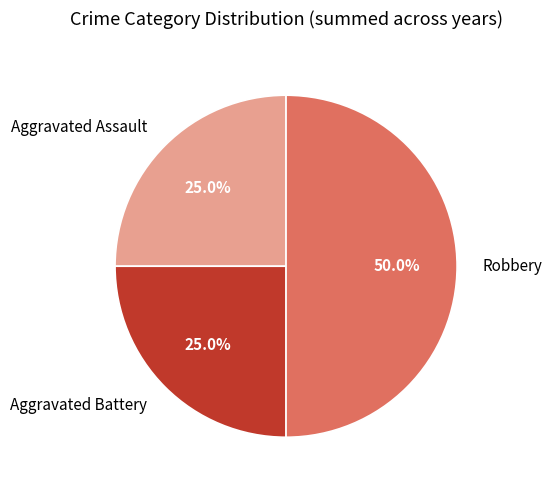

Does Aggravated Battery represent more than half of the total?

No